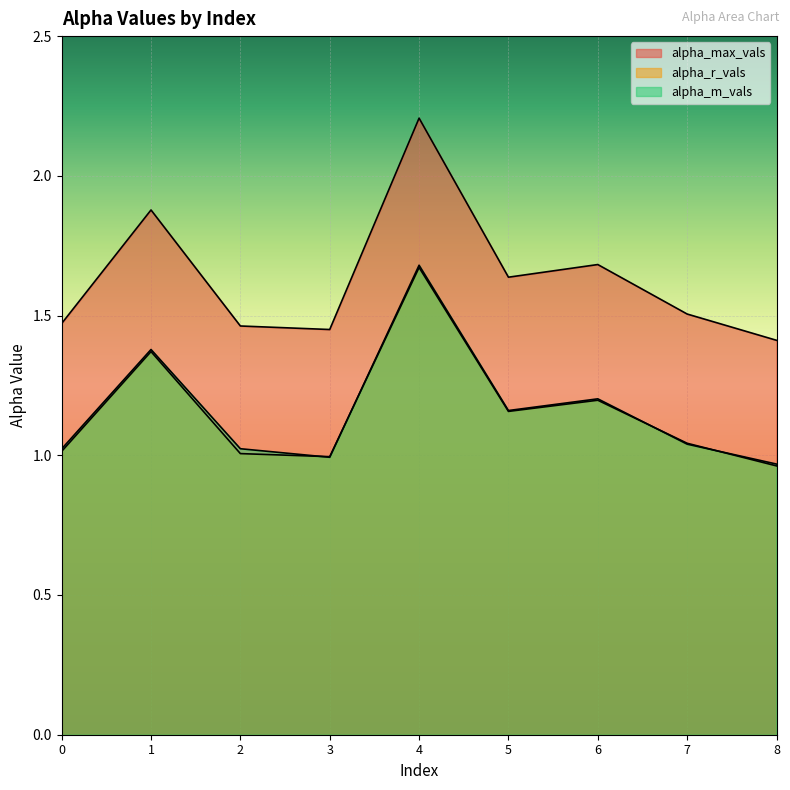

At which label does alpha_m_vals reach its peak?

4